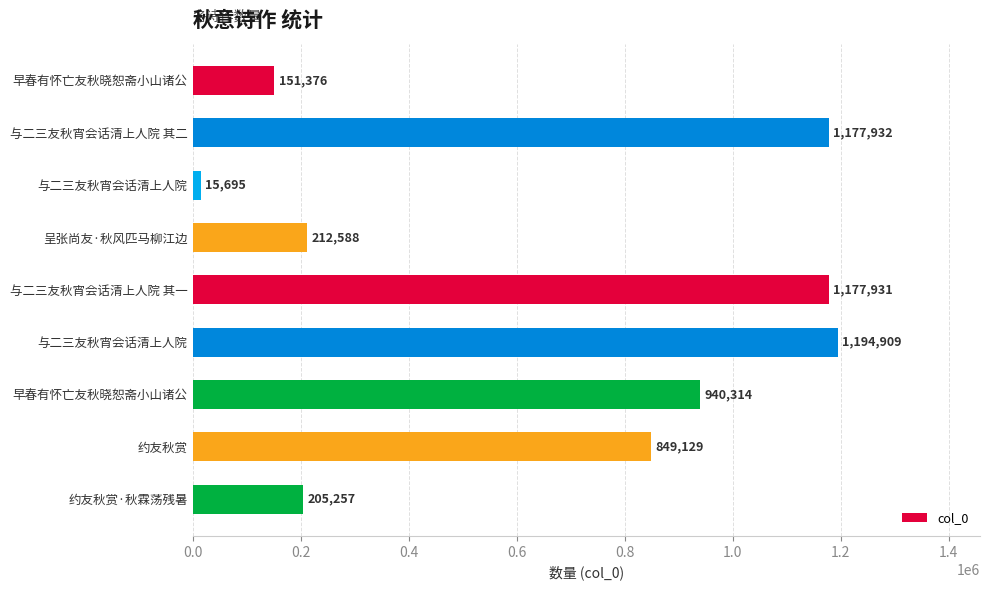

How many data points are less than 849129?

4